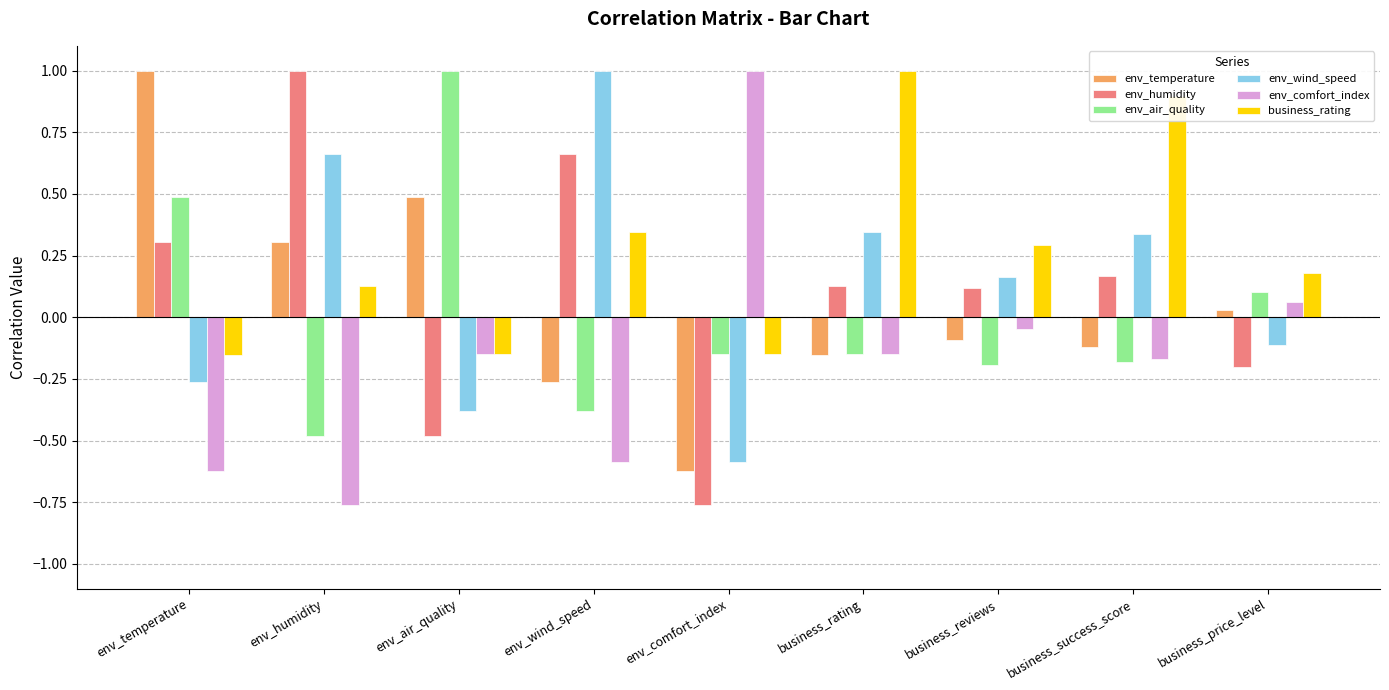

What is the sum of the env_humidity values at env_comfort_index and env_air_quality?

-1.2